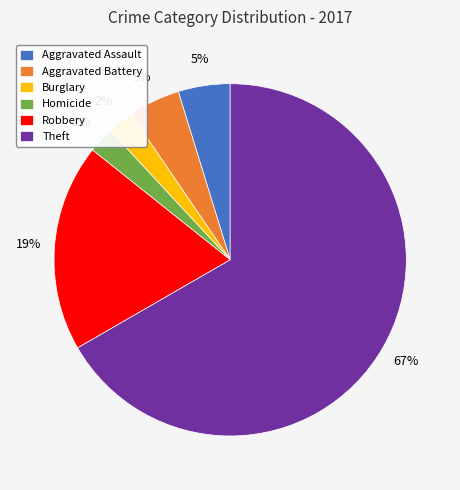

Between Burglary and Robbery, which is larger?

Robbery